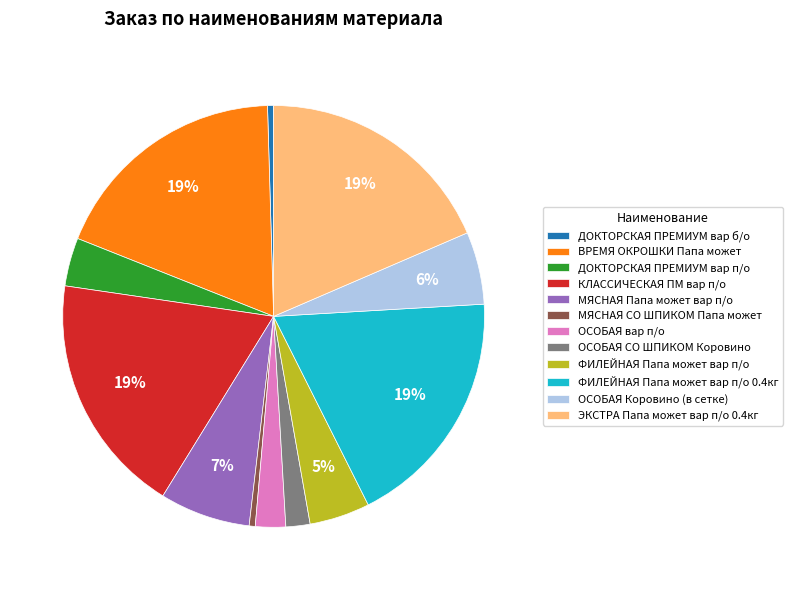

Is the sum of ОСОБАЯ СО ШПИКОМ Коровино and МЯСНАЯ Папа может вар п/о greater than half?

No